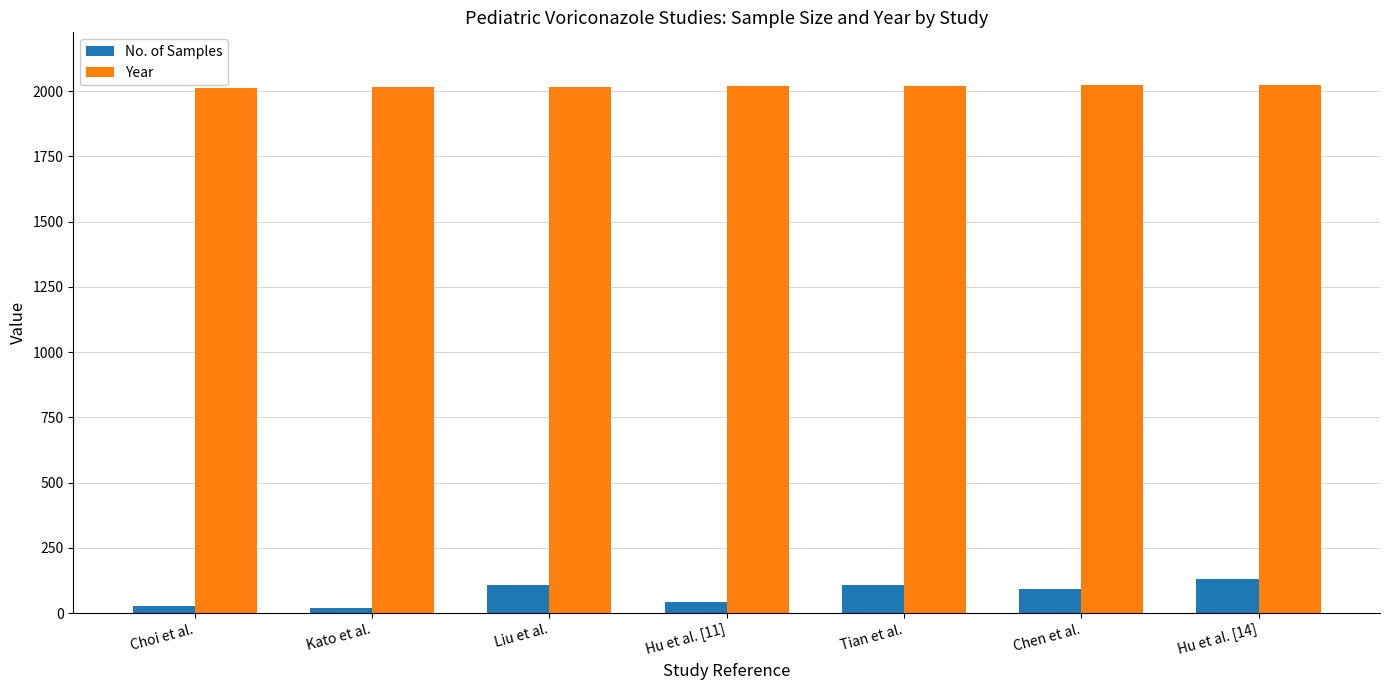

The Year series shows 2017 at Liu et al.. True or false?

True